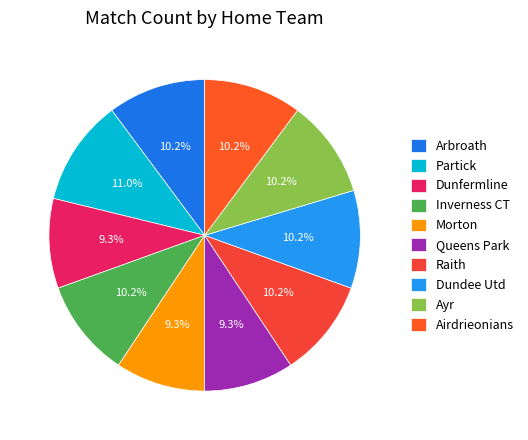

To the nearest percent, what is the average slice percentage?

10%